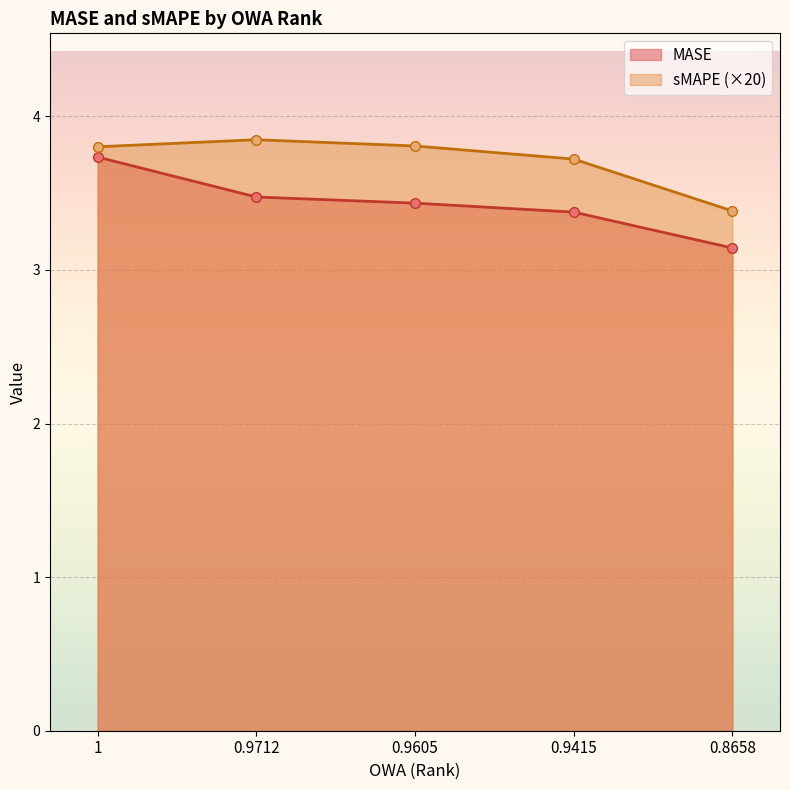

What is the sum of all MASE values?

17.2